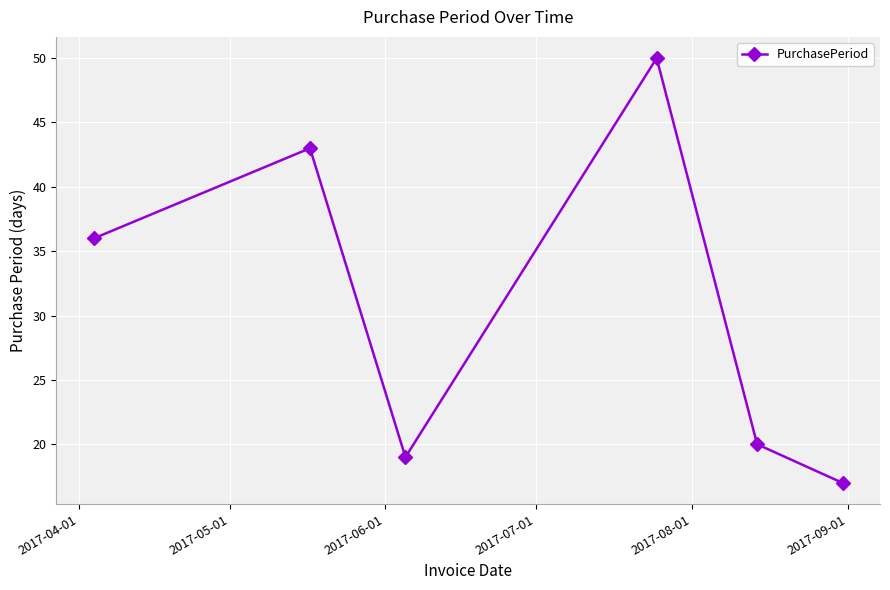

What is the minimum value shown in the chart?

17